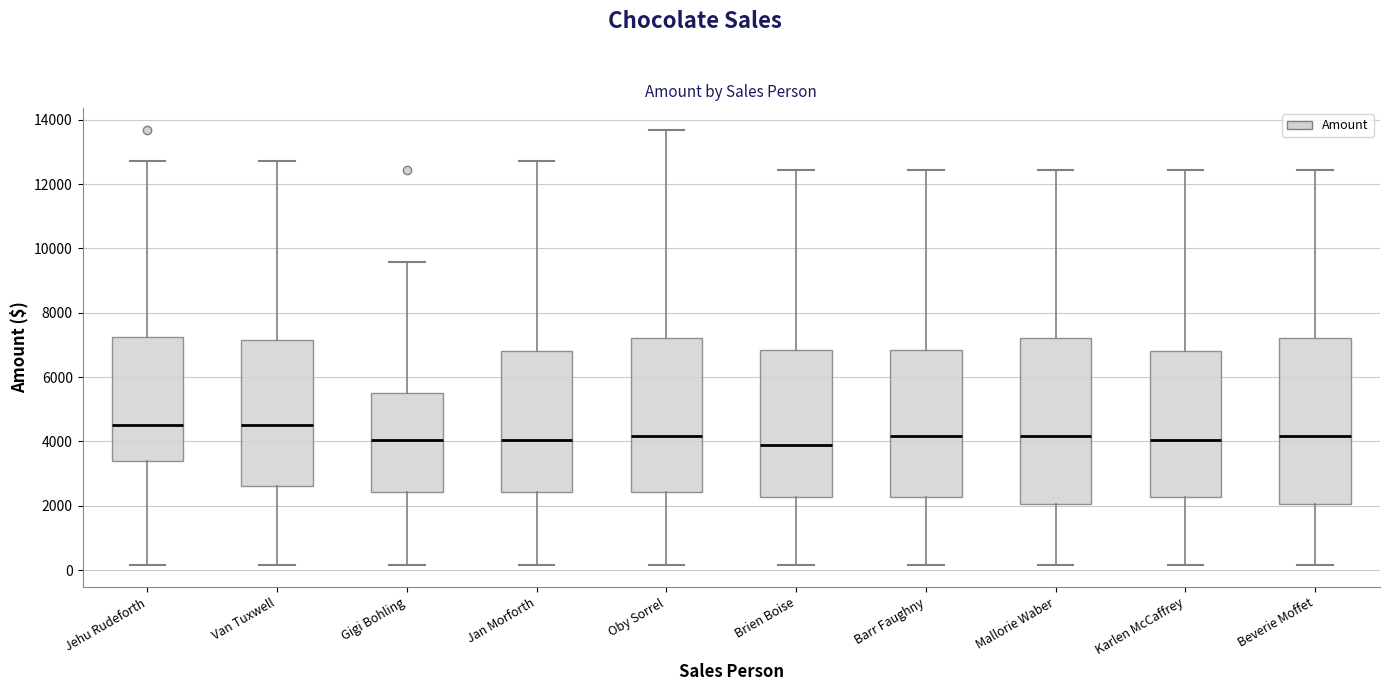

Reading left to right, transcribe this box plot: for each box, give where its median line is, the range the box spans, and where its two whiskers end, as read against the y-axis. The values are not printed on the chart, so give them approximately, as read against the axis.

Jehu Rudeforth: median 4600, box 3400 to 7200, whiskers 200 to 12800
Van Tuxwell: median 4600, box 2600 to 7200, whiskers 200 to 12800
Gigi Bohling: median 4000, box 2400 to 5400, whiskers 200 to 9600
Jan Morforth: median 4000, box 2400 to 6800, whiskers 200 to 12800
Oby Sorrel: median 4200, box 2400 to 7200, whiskers 200 to 13600
Brien Boise: median 3800, box 2200 to 6800, whiskers 200 to 12400
Barr Faughny: median 4200, box 2200 to 6800, whiskers 200 to 12400
Mallorie Waber: median 4200, box 2000 to 7200, whiskers 200 to 12400
Karlen McCaffrey: median 4000, box 2200 to 6800, whiskers 200 to 12400
Beverie Moffet: median 4200, box 2000 to 7200, whiskers 200 to 12400